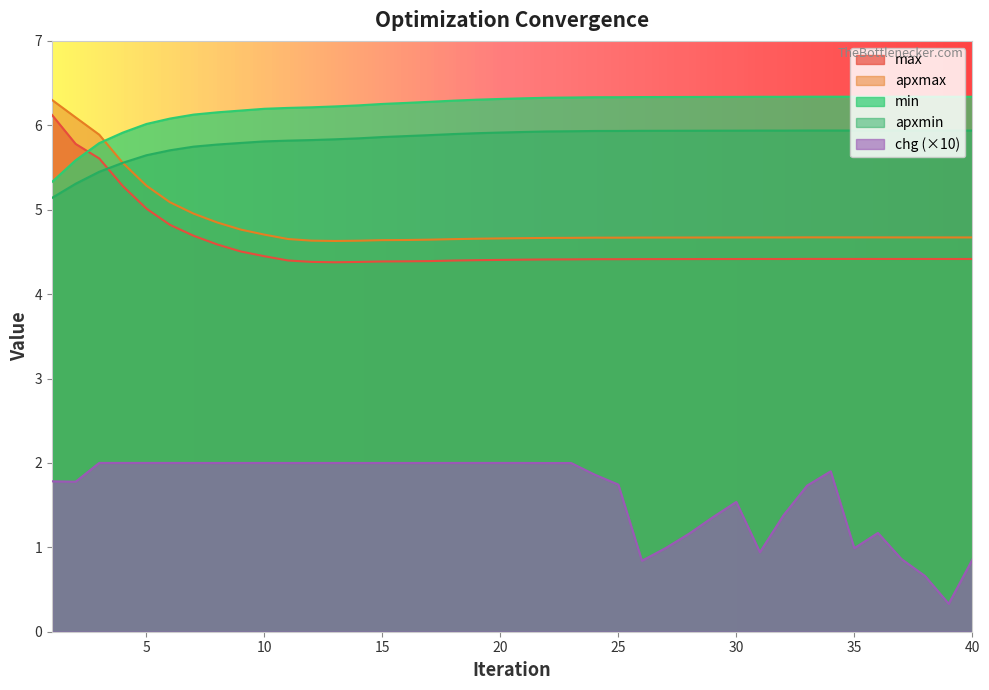

The chg series shows 3.0 at 22. True or false?

False